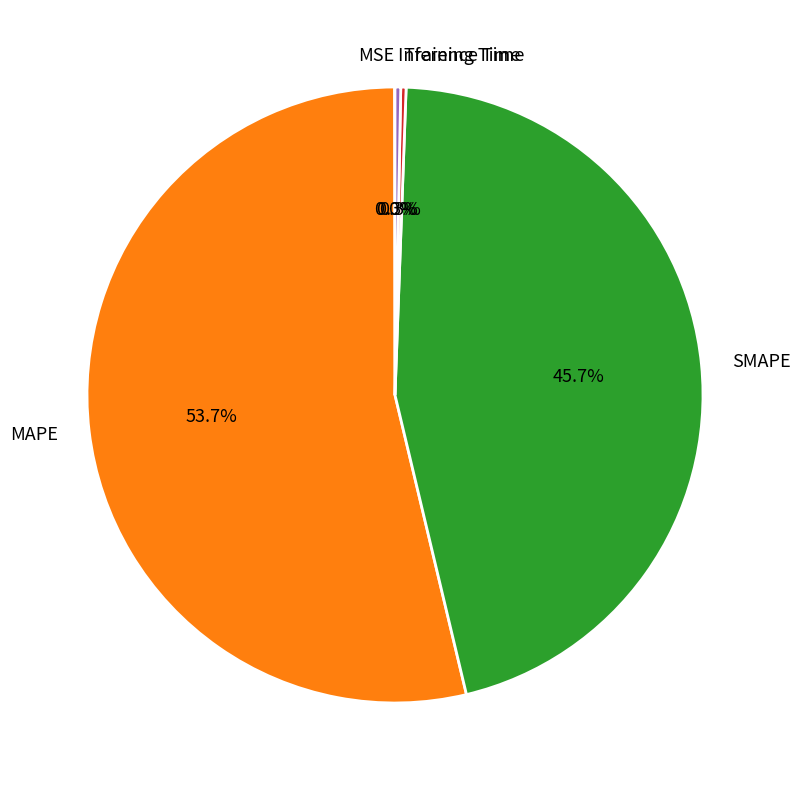

To the nearest percent, what is the average slice percentage?

20%